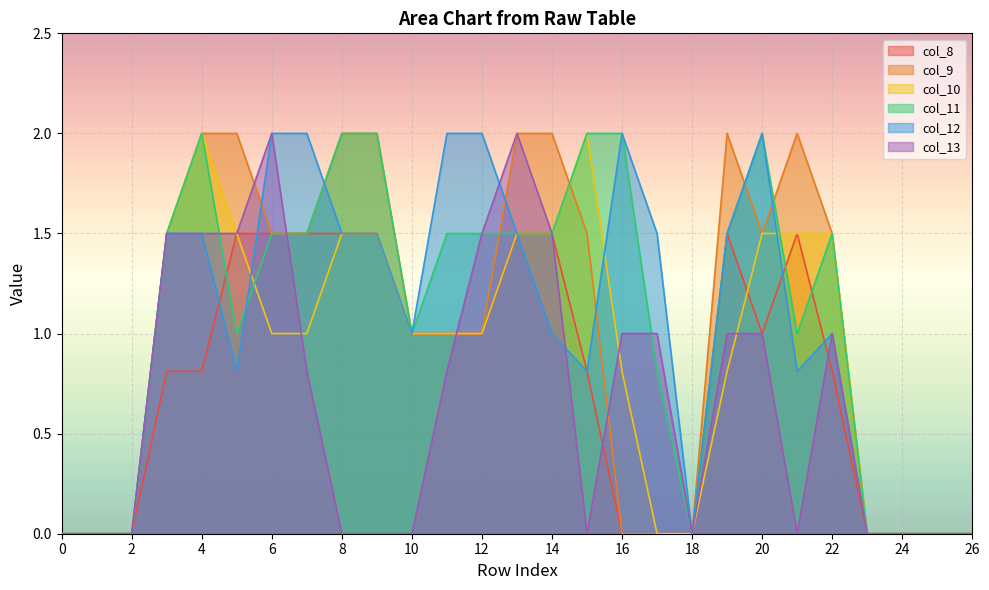

Rank the series at 1 from highest to lowest value.

col_8, col_9, col_10, col_11, col_12, col_13